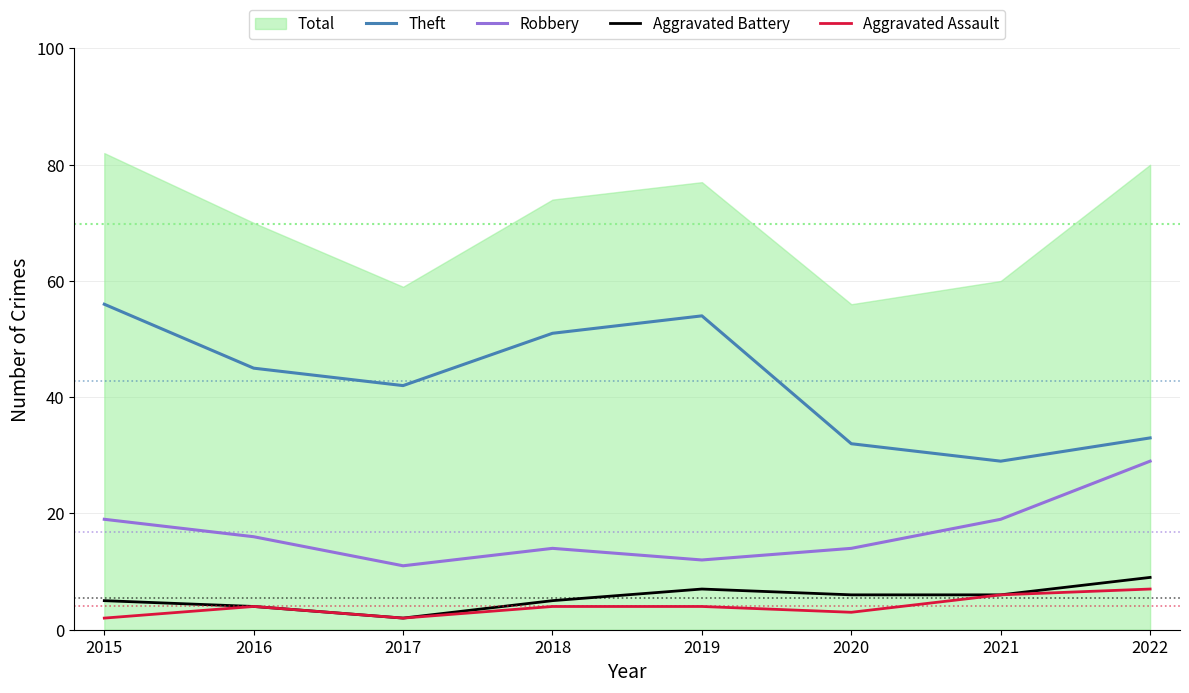

Is it true that Robbery equals 6 at 2015?

False